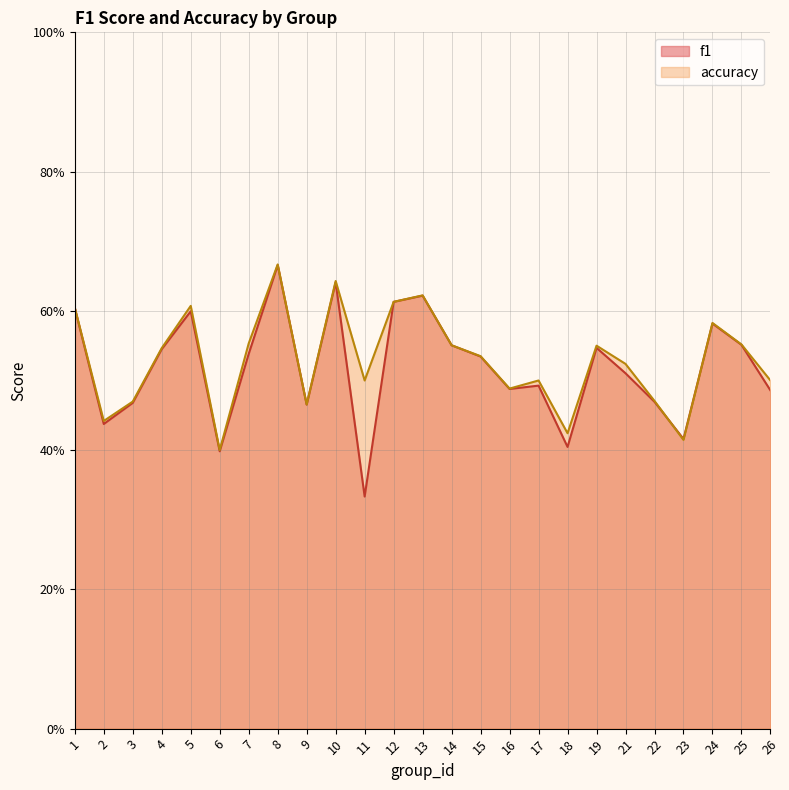

At which label does accuracy reach its minimum?

6